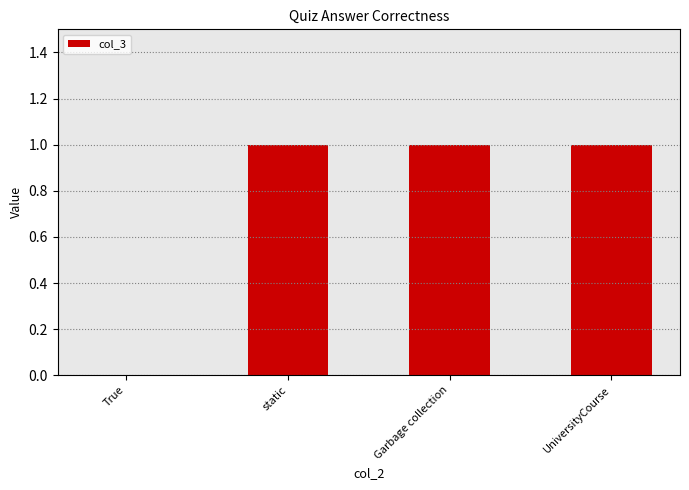

What value does the data have at UniversityCourse?

1